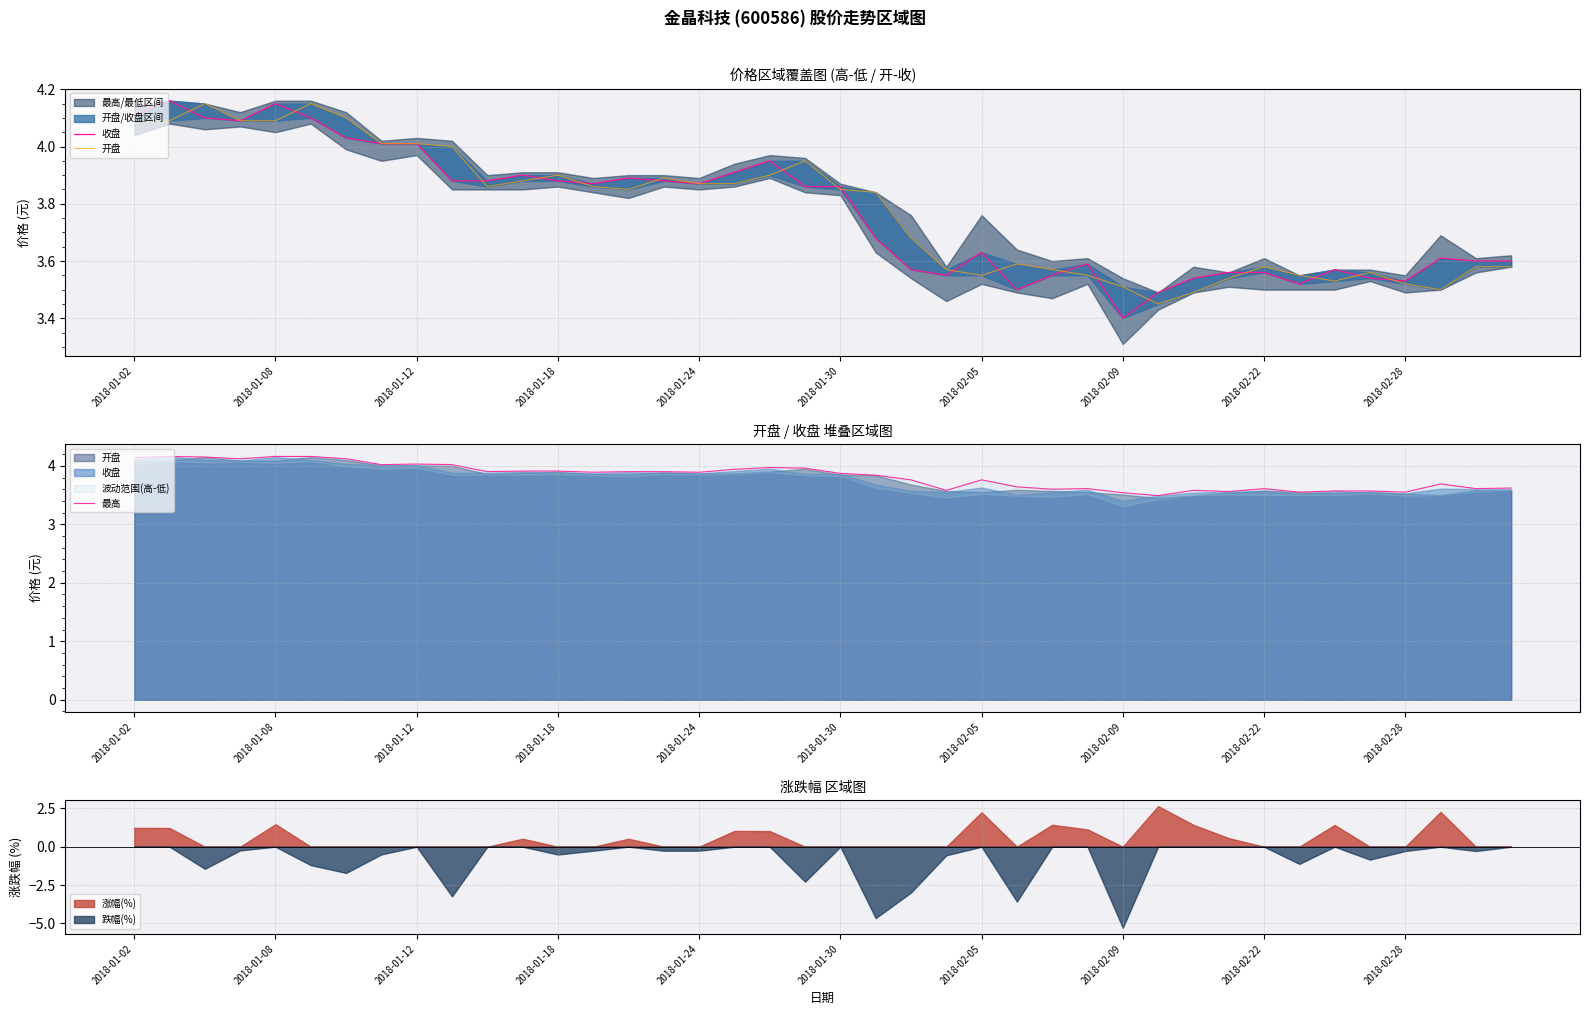

The 涨幅(%) series shows -1.9 at 2018-02-28. True or false?

False